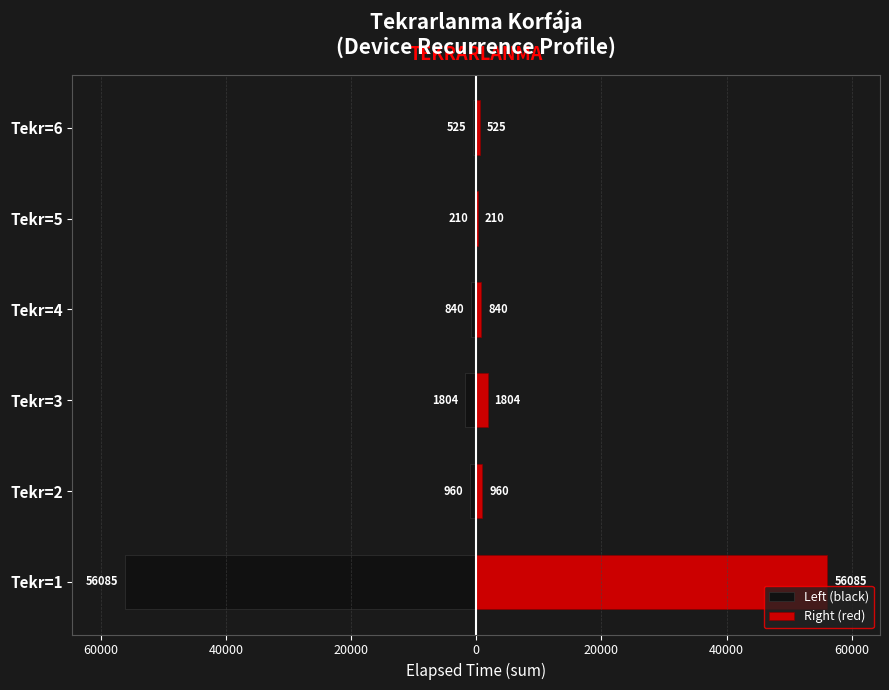

What is the sum of all Right (red) values?

60424